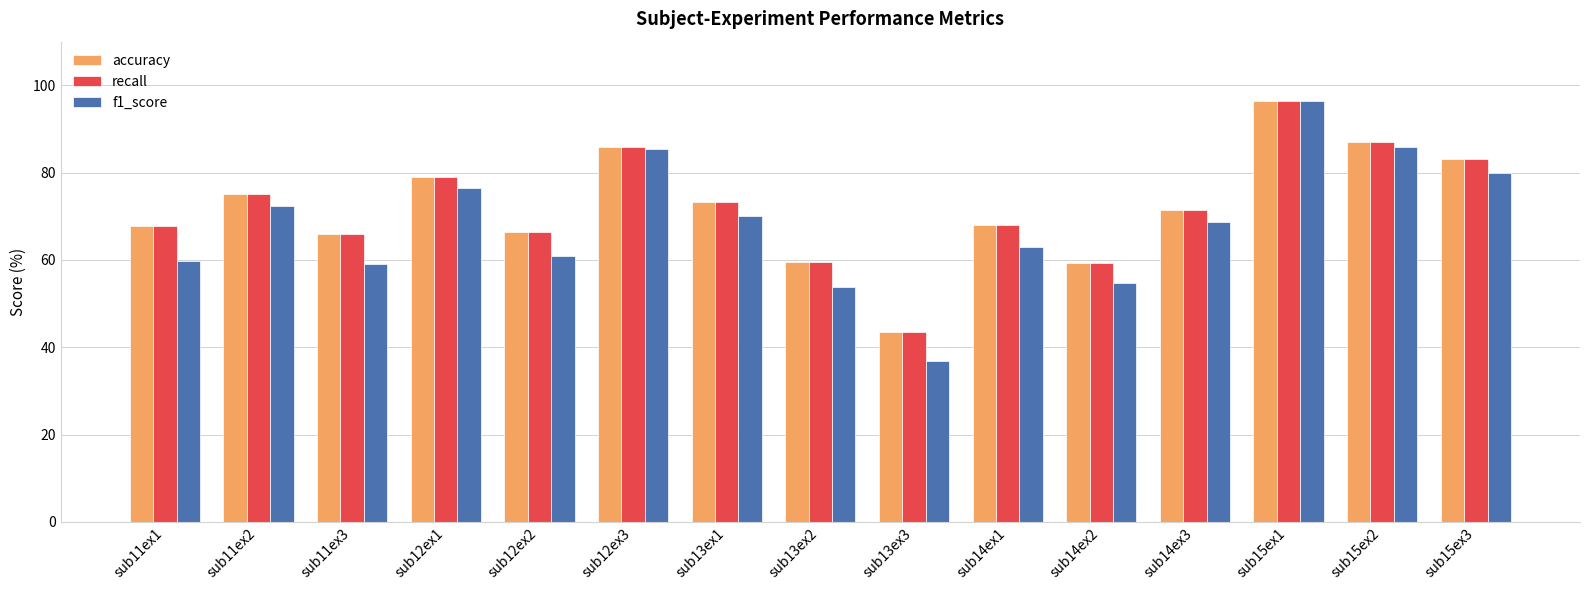

Which category has the highest value across all series?

sub15ex1